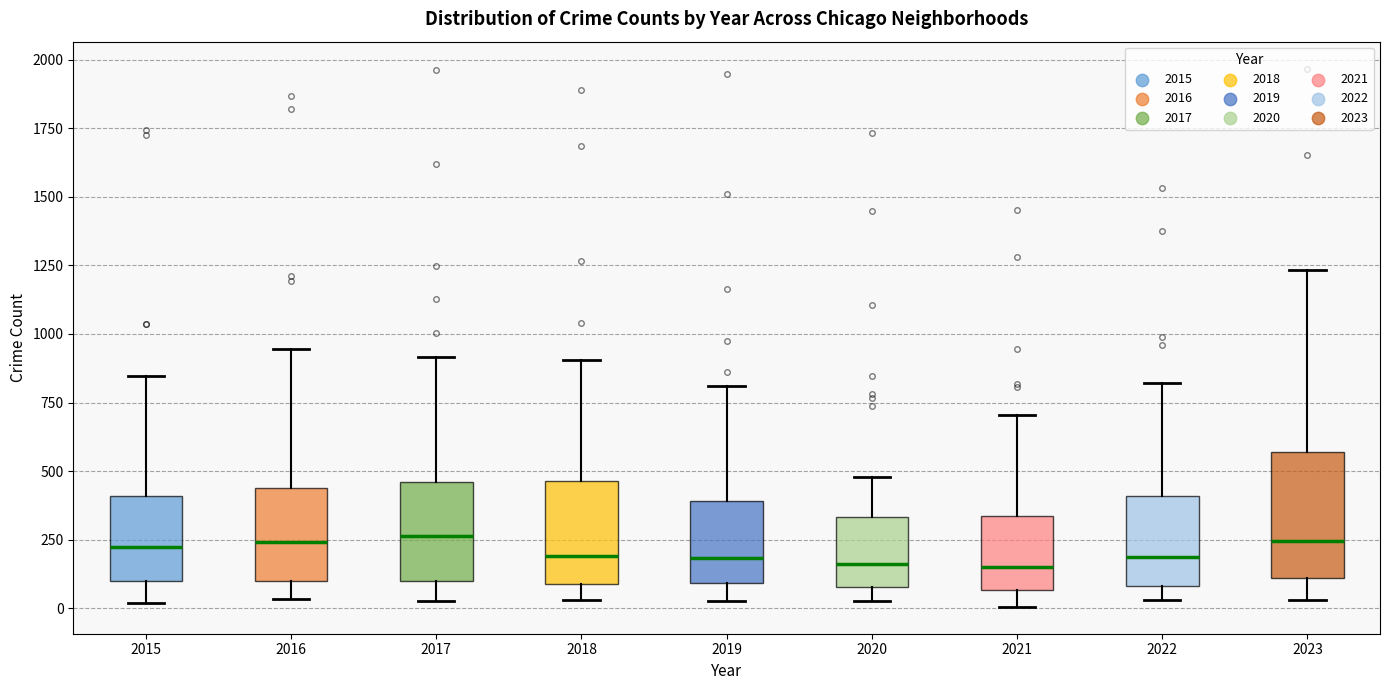

Reading left to right, transcribe this box plot: for each box, give where its median line is, the range the box spans, and where its two whiskers end, as read against the y-axis. The values are not printed on the chart, so give them approximately, as read against the axis.

2015: median 200, box 100 to 400, whiskers 0 to 850
2016: median 250, box 100 to 450, whiskers 50 to 950
2017: median 250, box 100 to 450, whiskers 50 to 900
2018: median 200, box 100 to 450, whiskers 50 to 900
2019: median 200, box 100 to 400, whiskers 50 to 800
2020: median 150, box 100 to 350, whiskers 50 to 500
2021: median 150, box 50 to 350, whiskers 0 to 700
2022: median 200, box 100 to 400, whiskers 50 to 800
2023: median 250, box 100 to 550, whiskers 50 to 1250